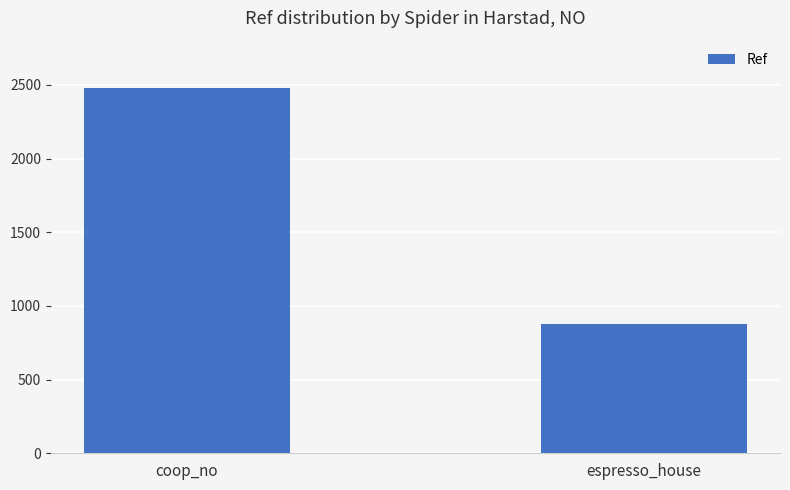

Which label corresponds to the smallest value in the chart?

espresso_house